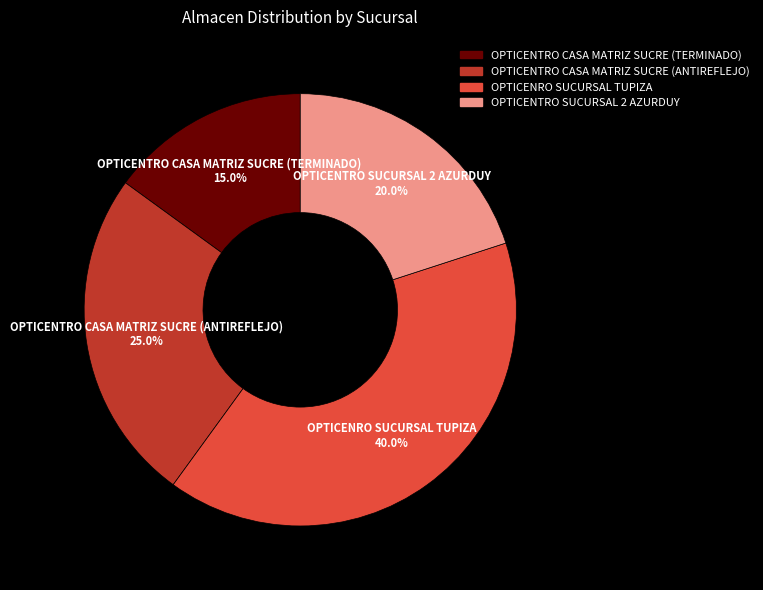

Which category has the smallest portion of the pie?

OPTICENTRO CASA MATRIZ SUCRE (TERMINADO)